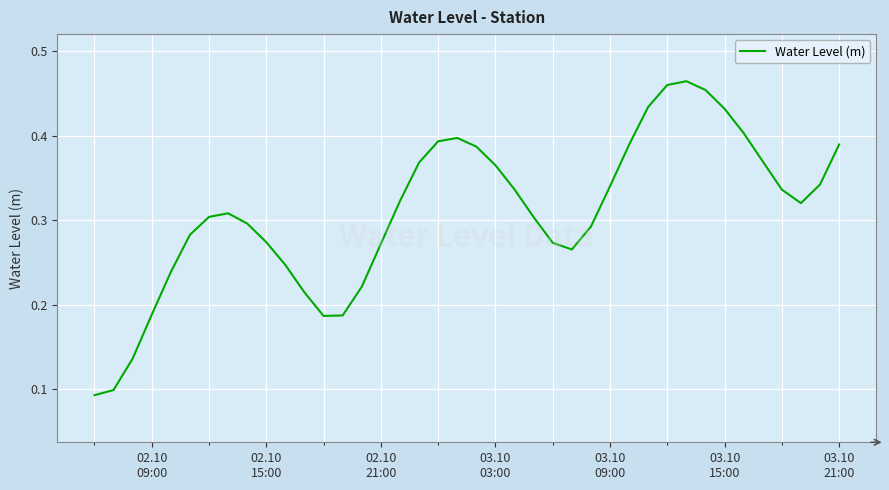

How many lines are shown in the chart?

1